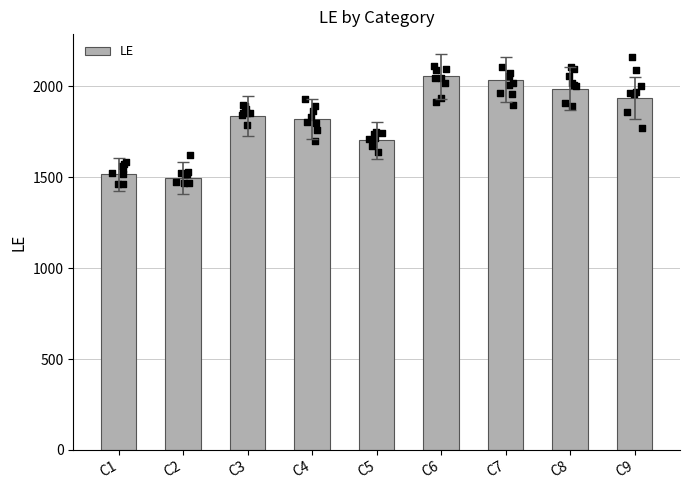

What is the change in value from C4 to C8?

+166